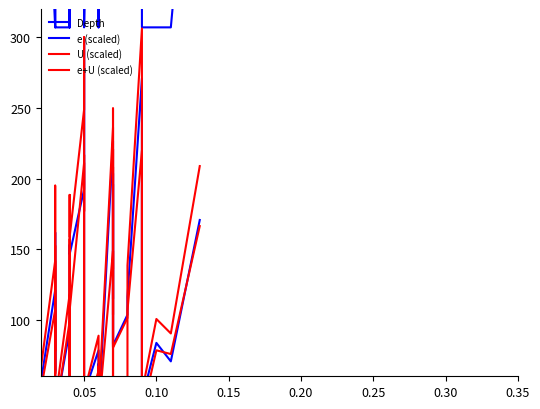

What is the value of the U (scaled) point at the 12th from the left?

157.2